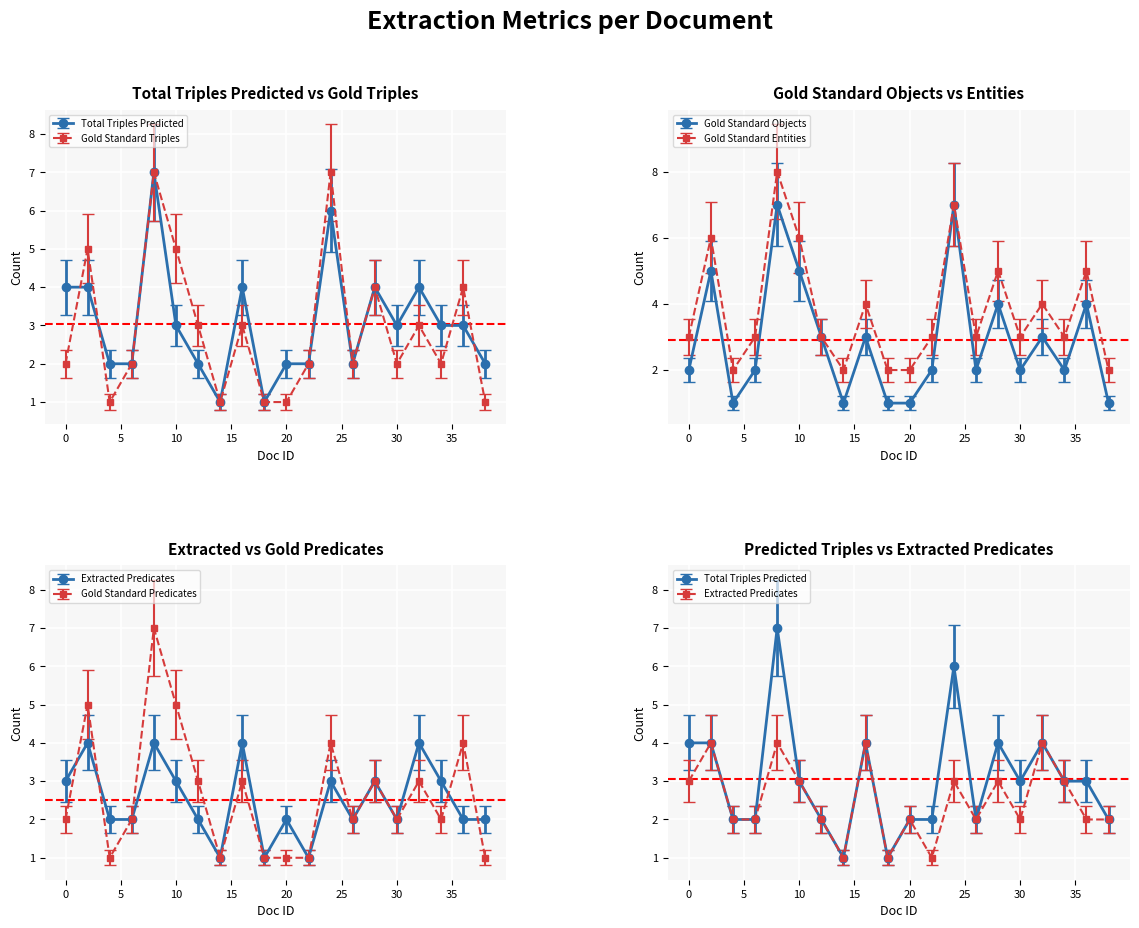

True or false: Gold Standard Triples has a value of 8 at 31.

False